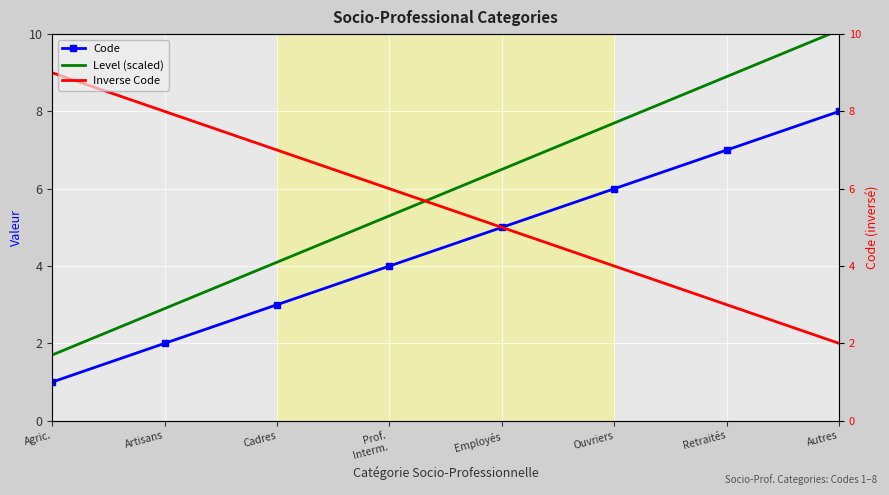

What is the label of the 3rd point from the right?

Ouvriers